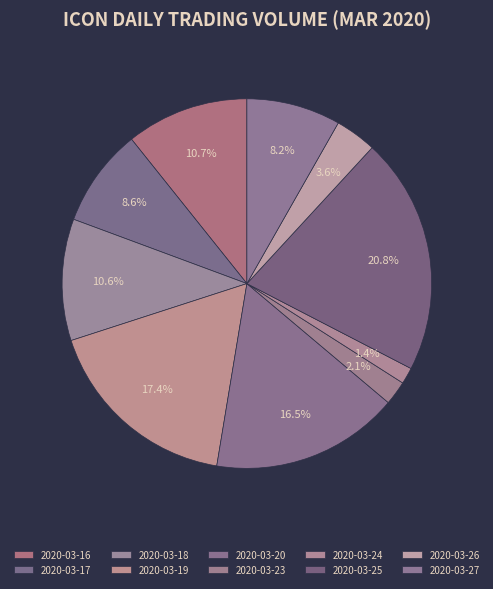

How many slices are in this pie chart?

10